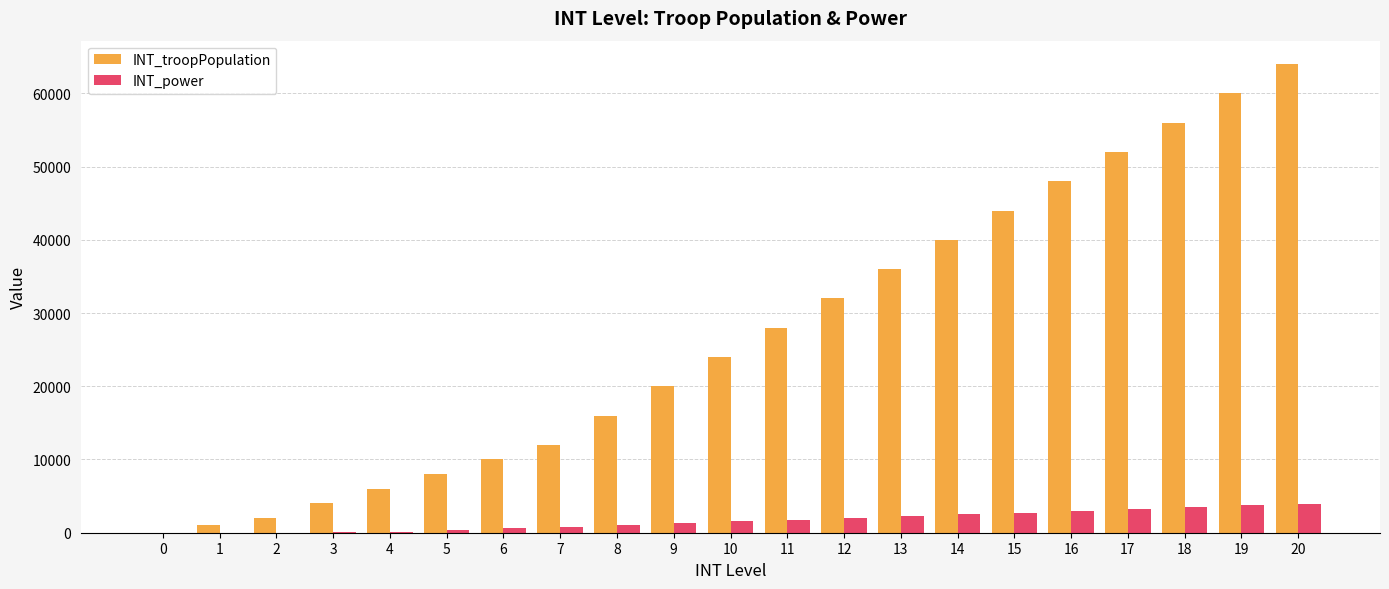

What is the greatest value displayed?

64000